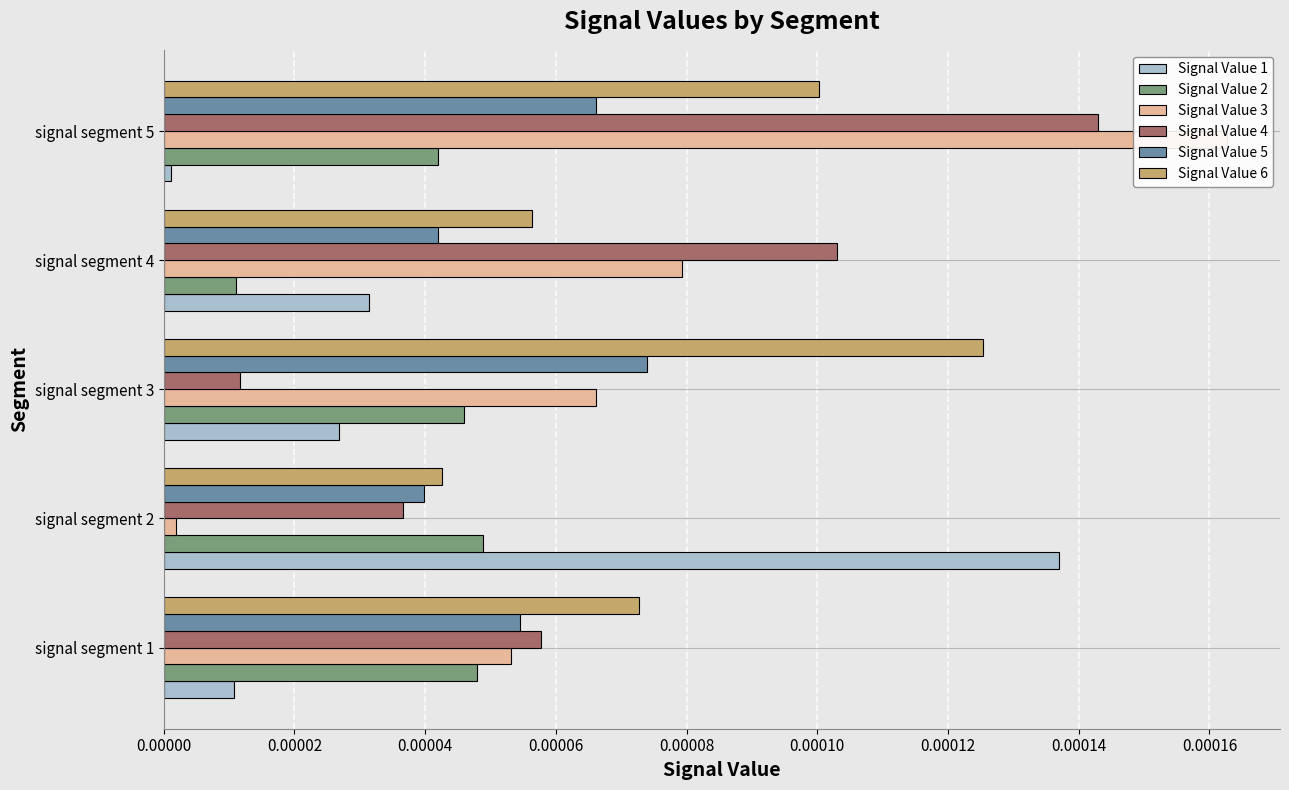

How many bars are there in total?

30